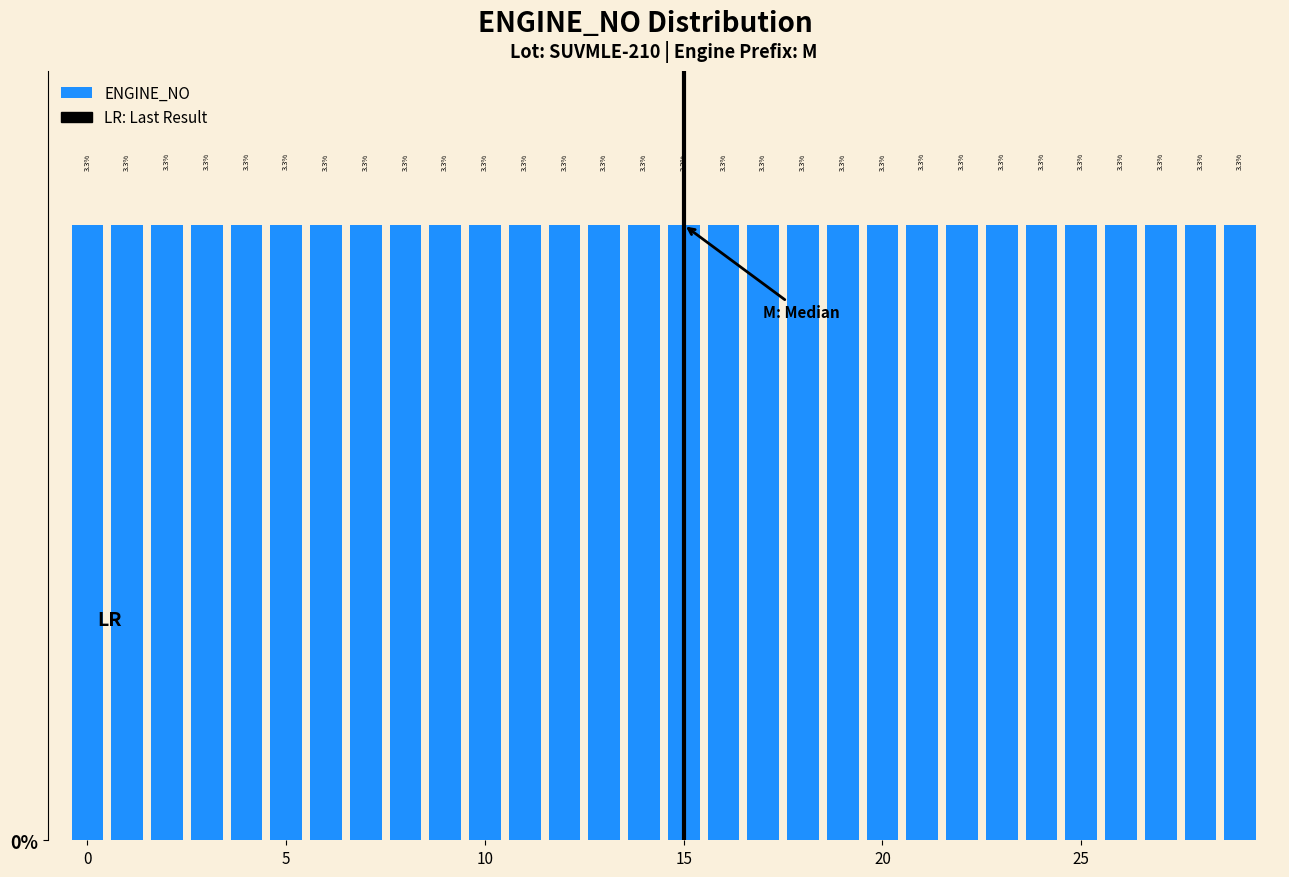

What is the average value?

3.3